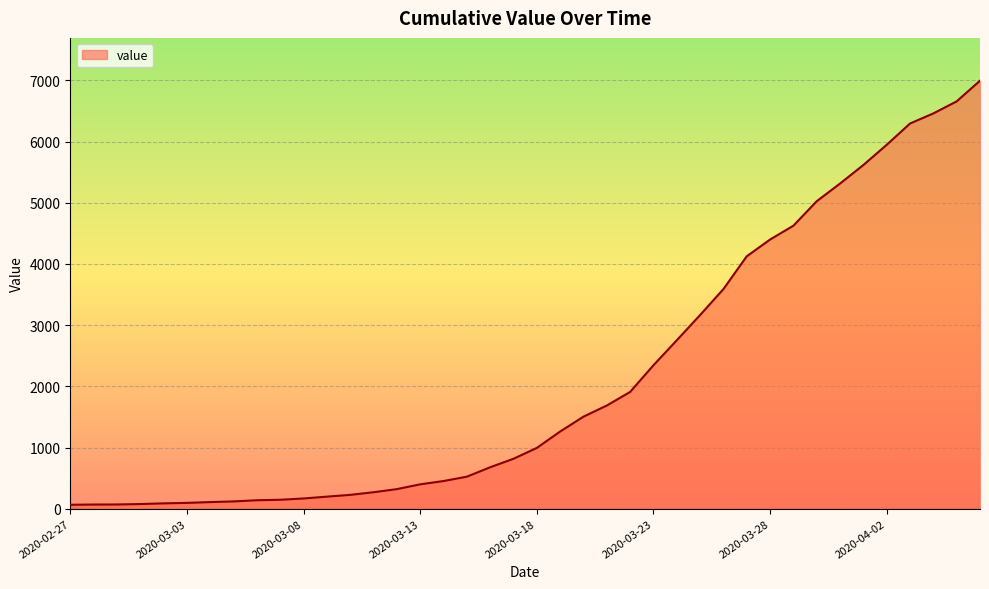

What is the maximum value shown in the chart?

6995